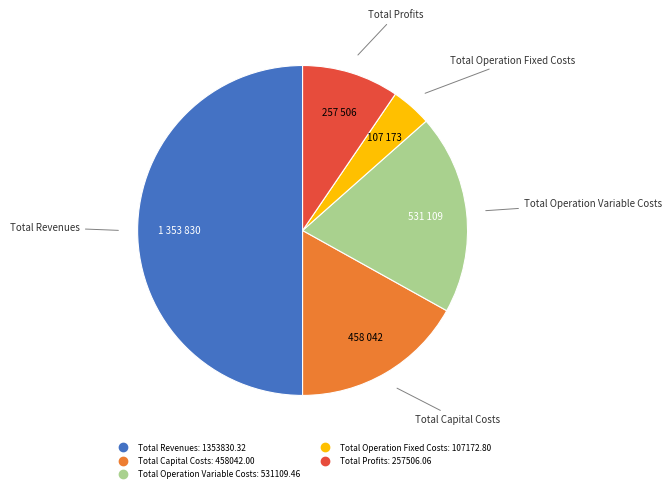

Count the number of slices in the pie.

5